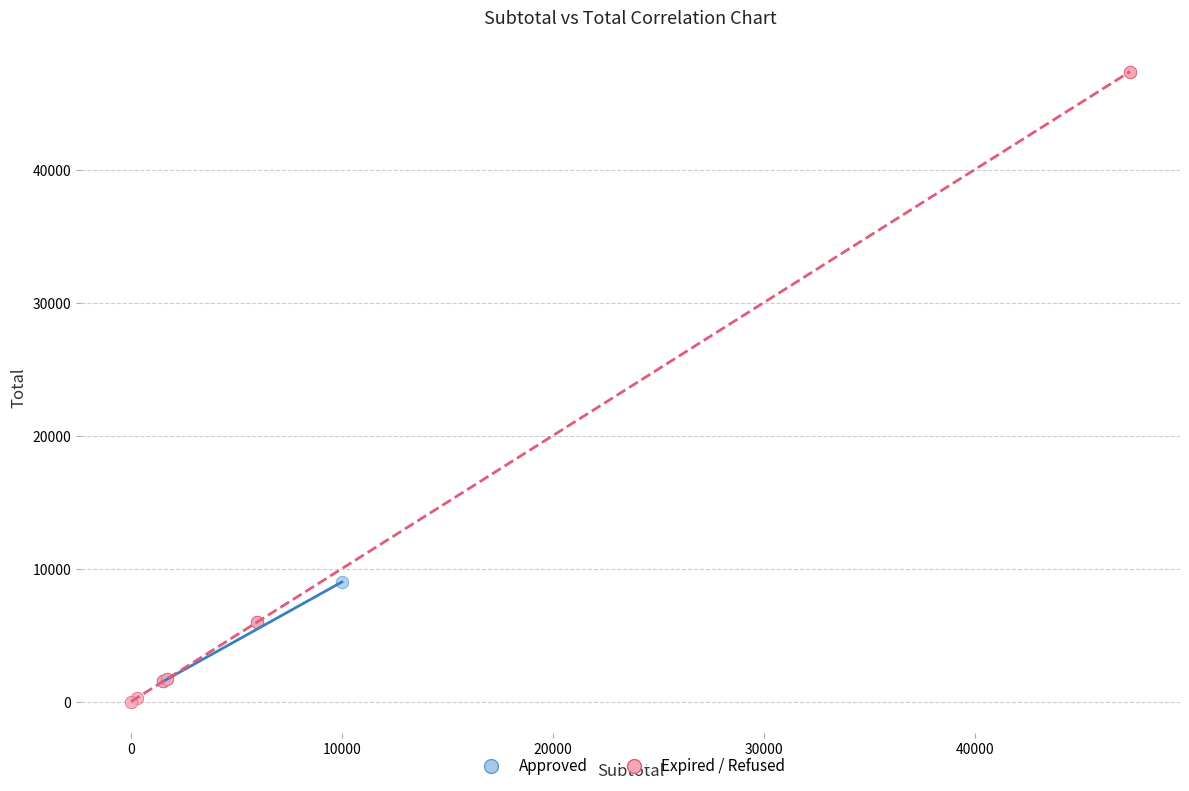

Which series contains the highest Y value?

Expired / Refused